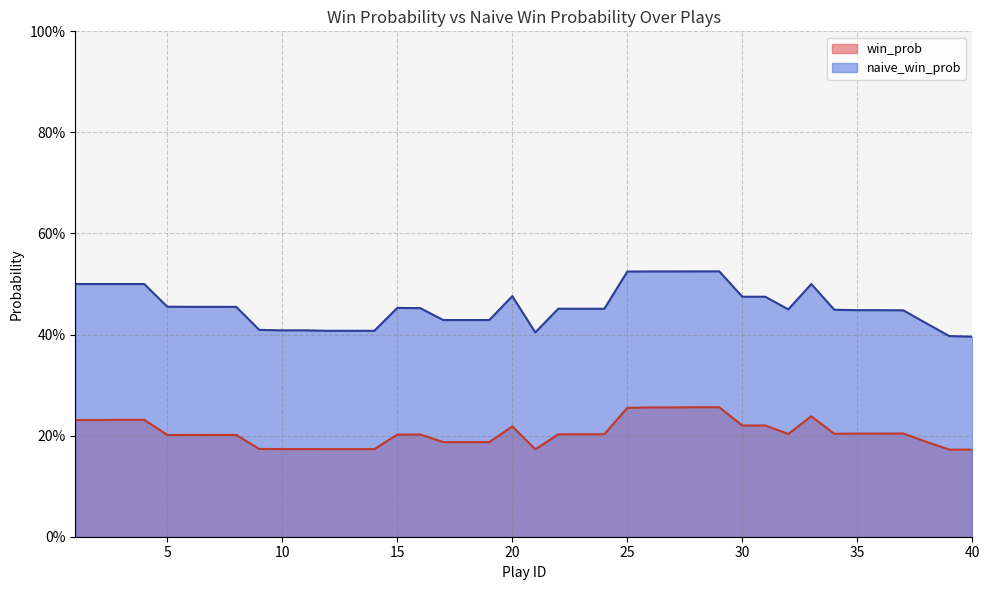

What is the minimum value for win_prob?

0.2